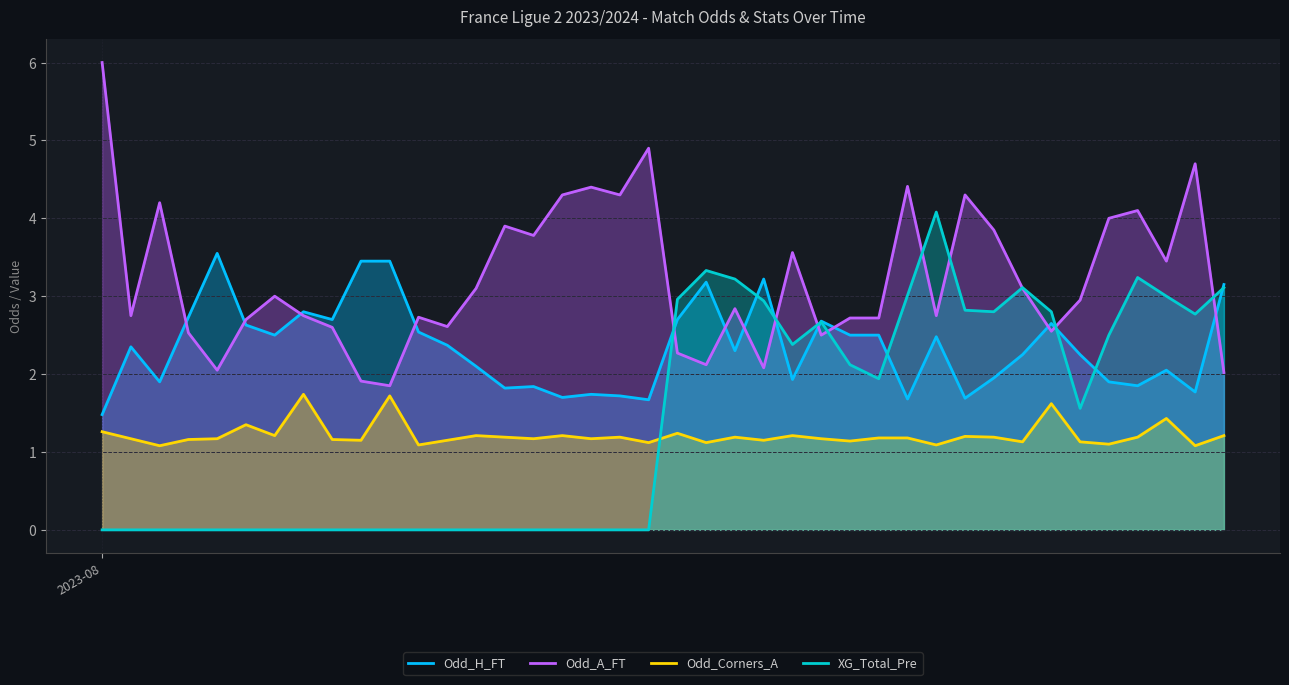

Does the chart display data point markers on the line(s)?

No